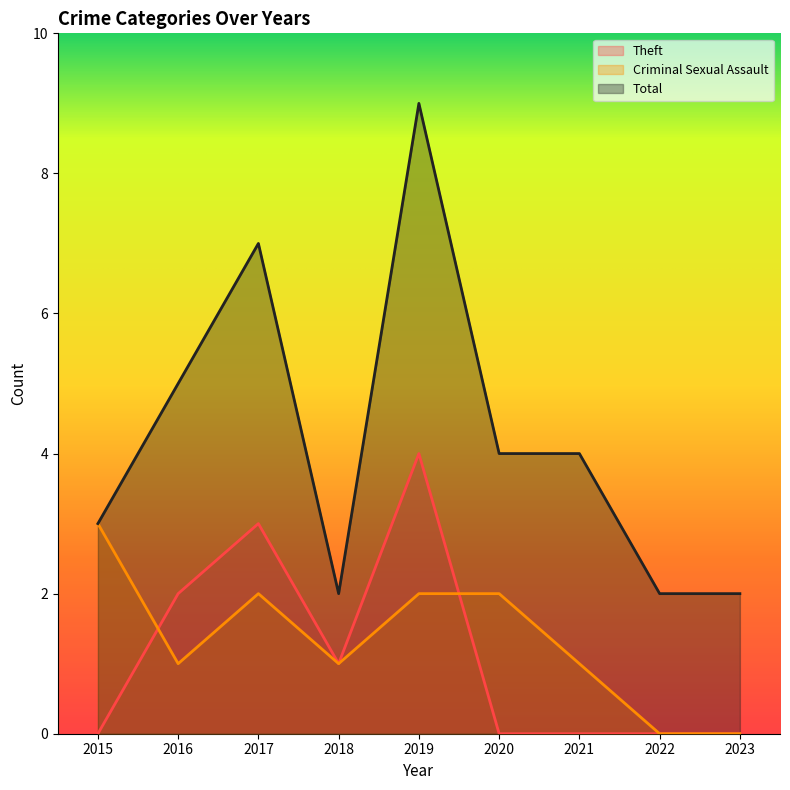

Where does the Total series first go above 4?

2016